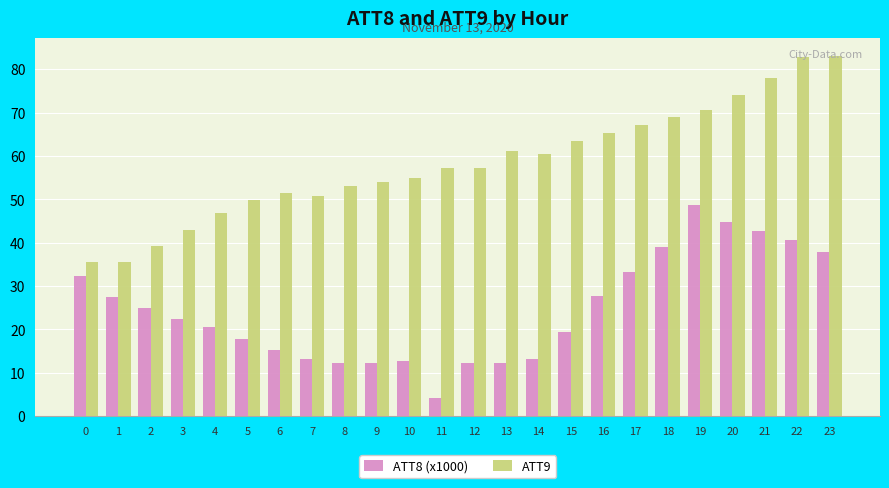

How many bars are there in each group?

2